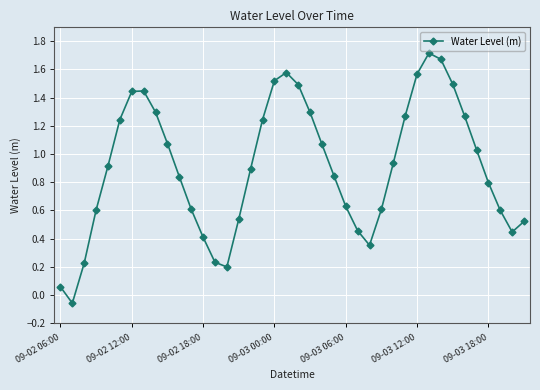

How many values are above zero?

39